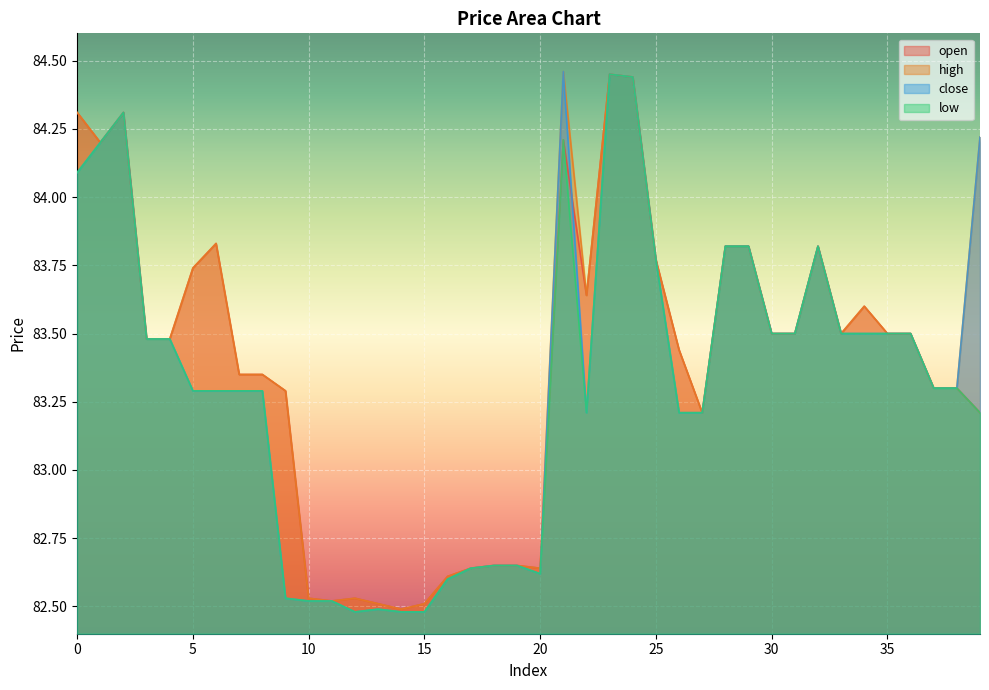

List the series in order of their overall mean, highest first.

high, open, close, low